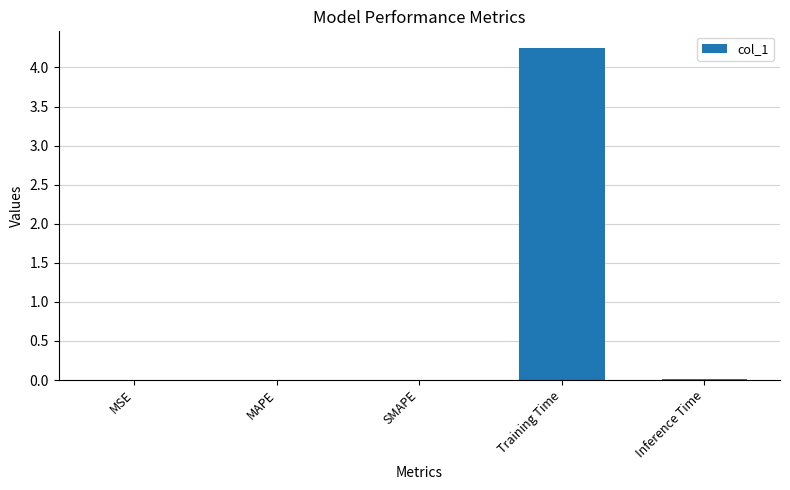

The chart shows a value of 0.0 at SMAPE. True or false?

True